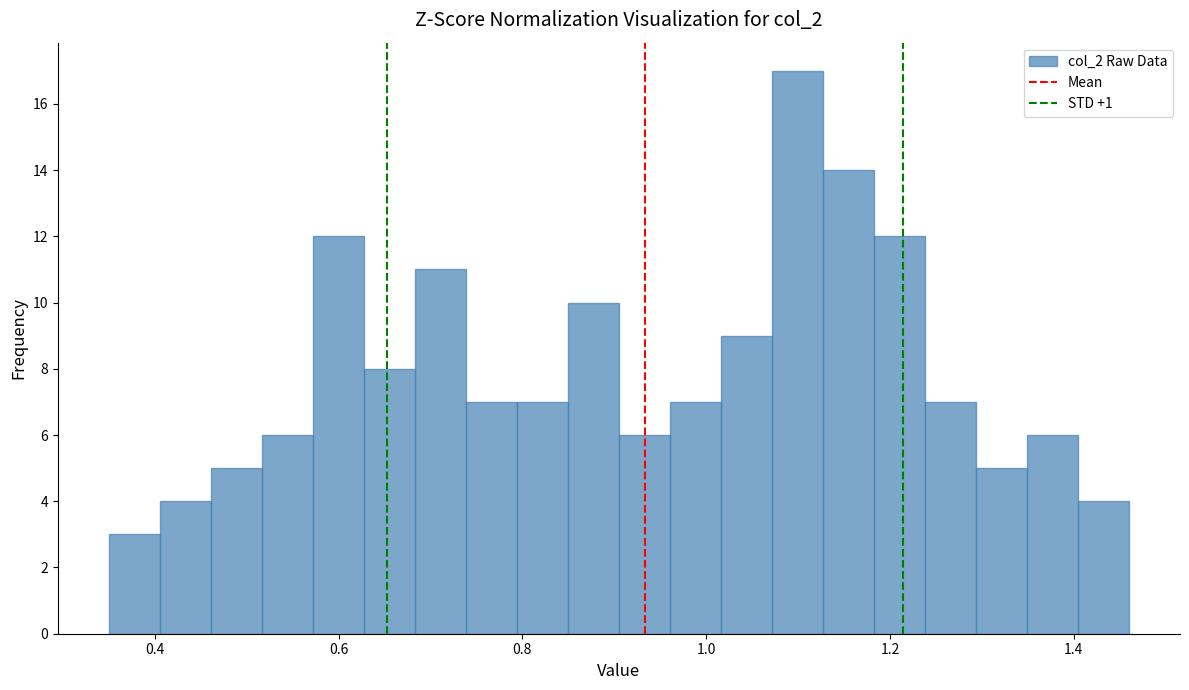

Around what value on the x-axis is the tallest bar? Give the approximate position of its centre, as read against the axis.

1.10